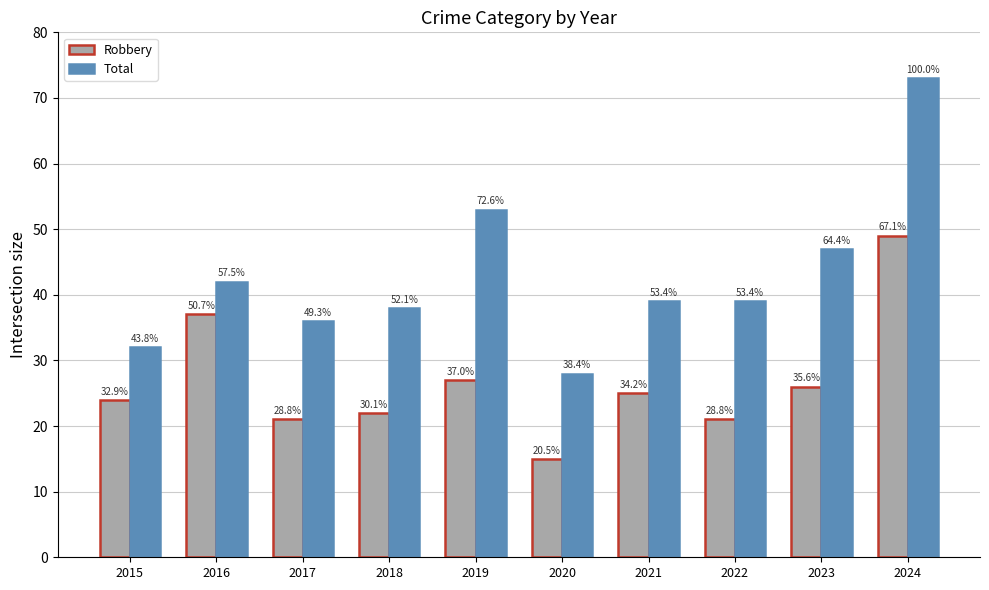

Which series changed the most between 2016 and 2018?

Robbery